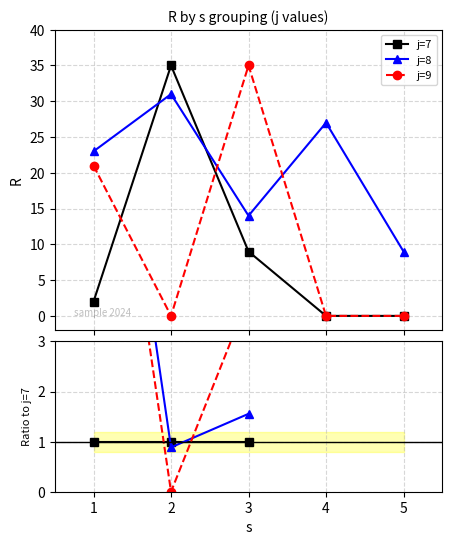

At which category does j=9 reach its first local valley?

2